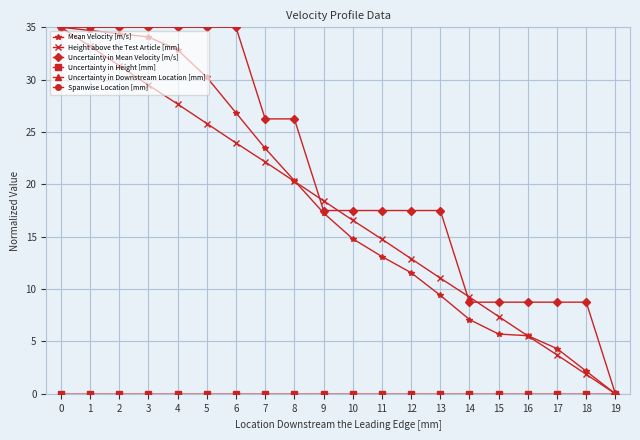

What is the average value of the Uncertainty in Mean Velocity [m/s] series?

21.4